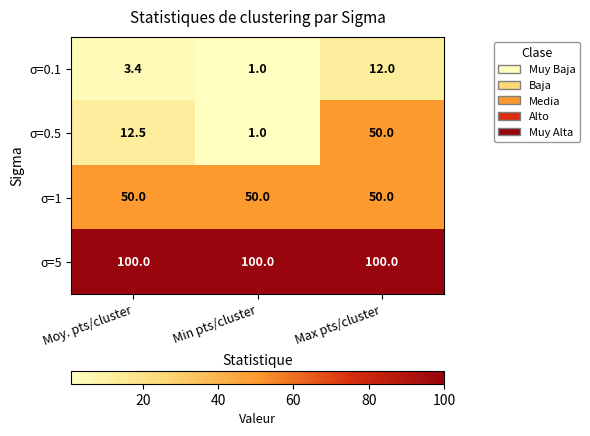

What is the greatest value displayed?

100.0